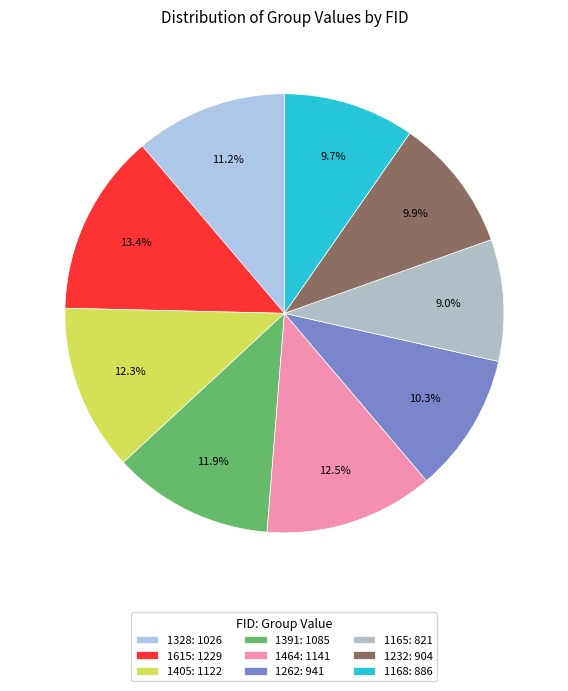

Is 1168 the majority of the pie?

No